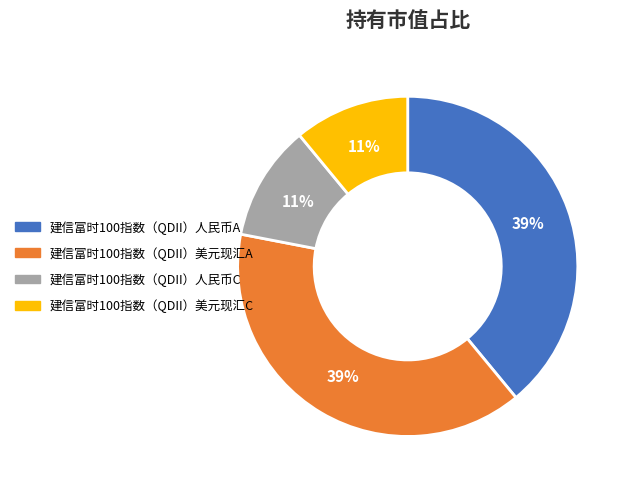

Combined, do 建信富时100指数（QDII）美元现汇A and 建信富时100指数（QDII）人民币A account for over 50%?

Yes